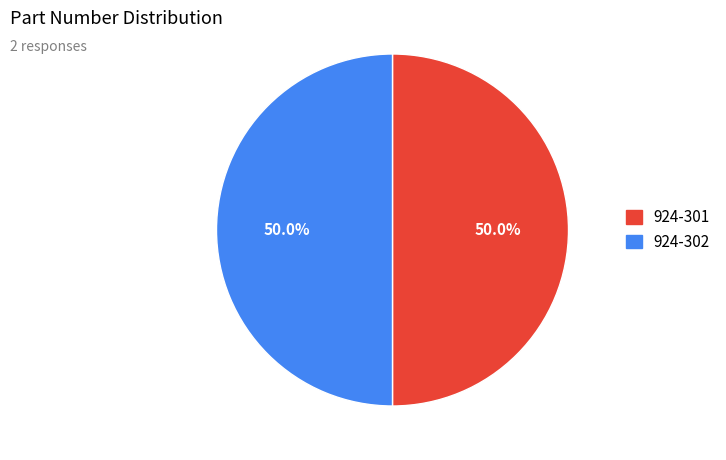

What is the ratio of the value at 924-302 to the value at 924-301?

1.0